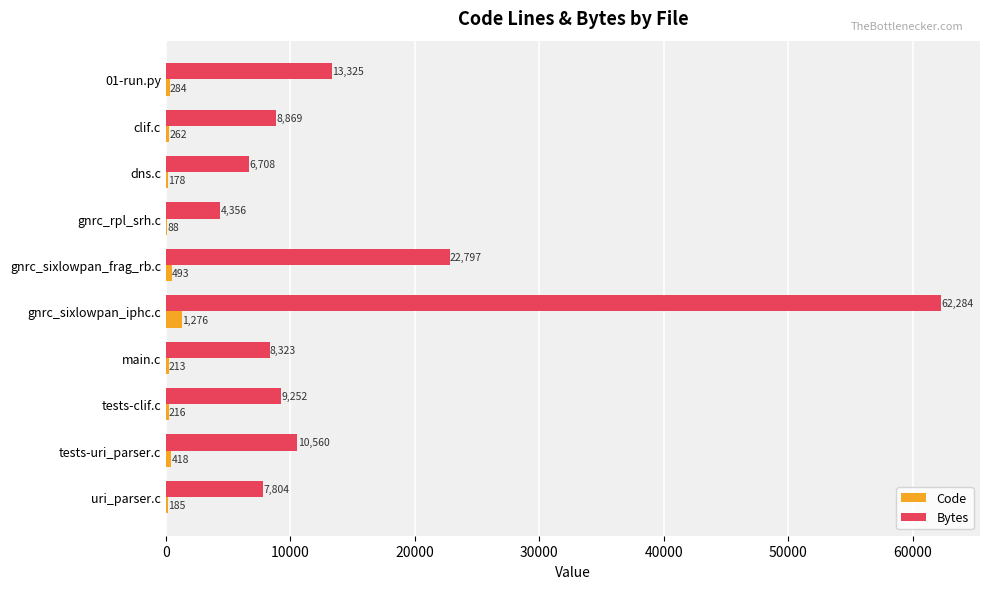

Which series has the largest total across all categories?

Bytes